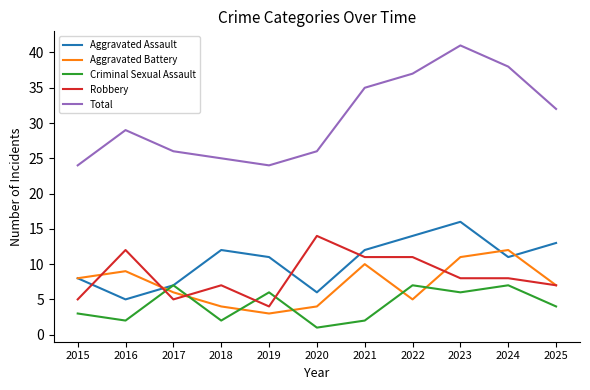

Where is the first local maximum for Aggravated Assault?

2018